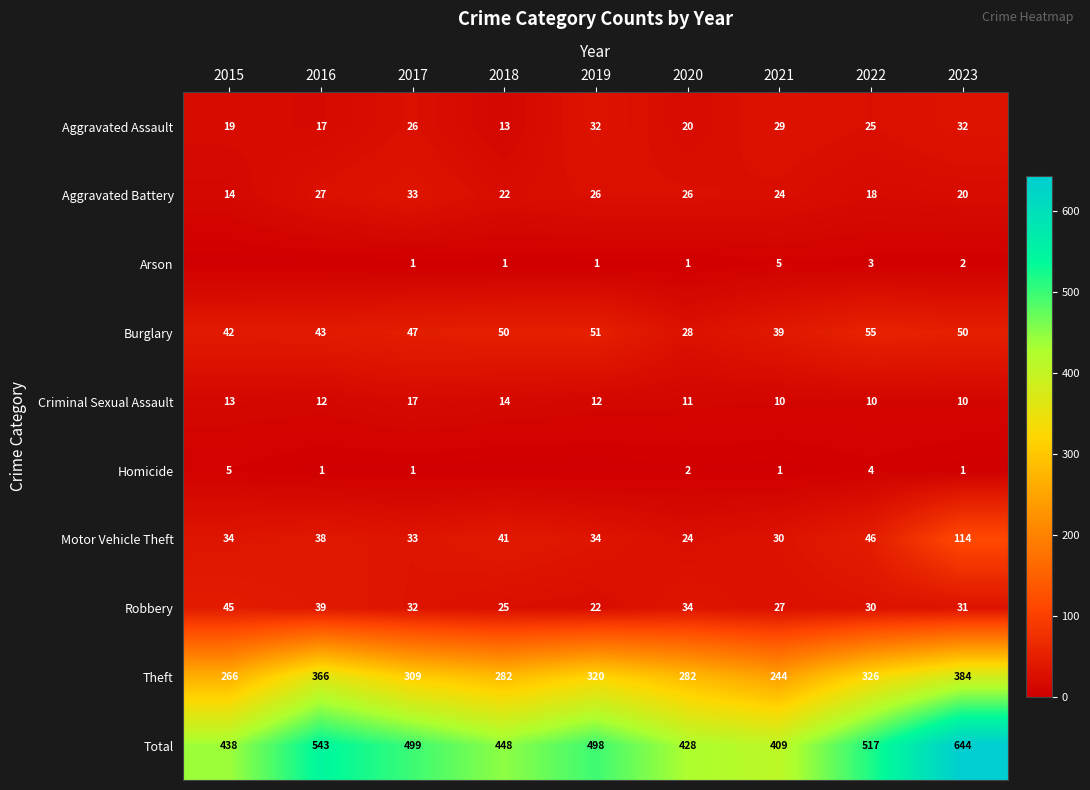

Between 2017 and 2023, which series saw the biggest shift?

Total